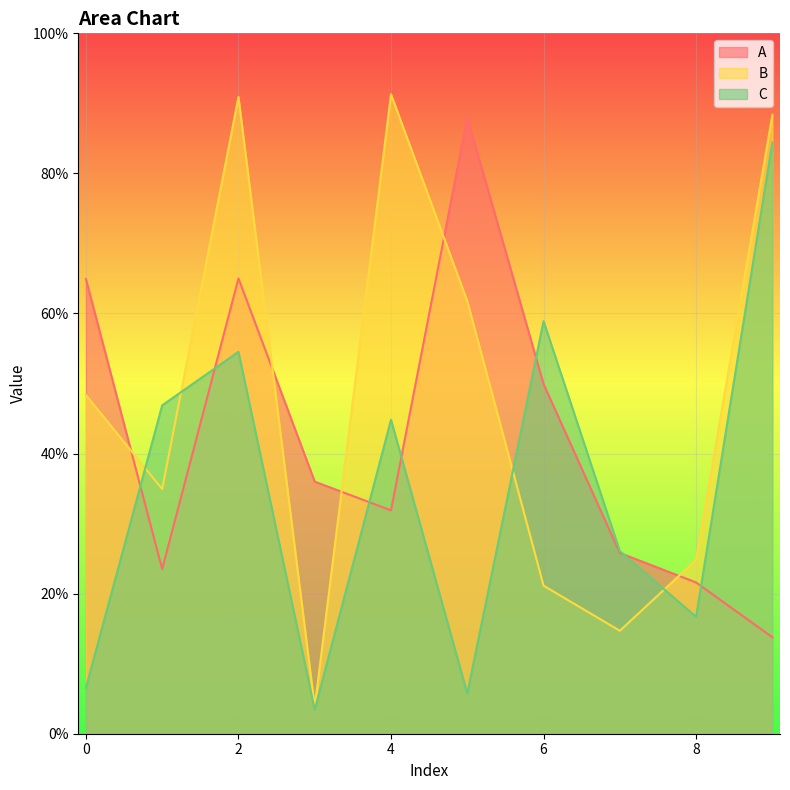

Rank the series by their maximum value, from highest to lowest.

B, A, C